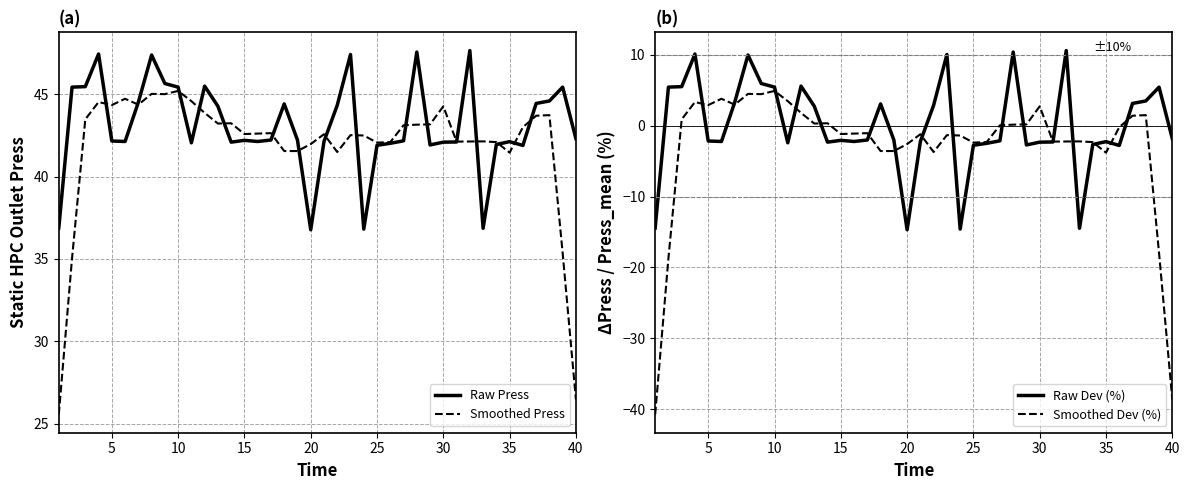

Read the Smoothed Press value at 15.

42.6